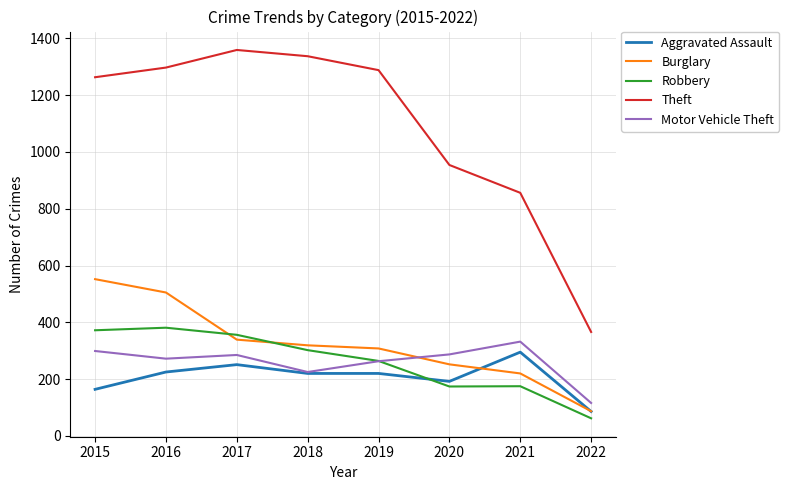

True or false: Robbery and Aggravated Assault cross at least once.

True